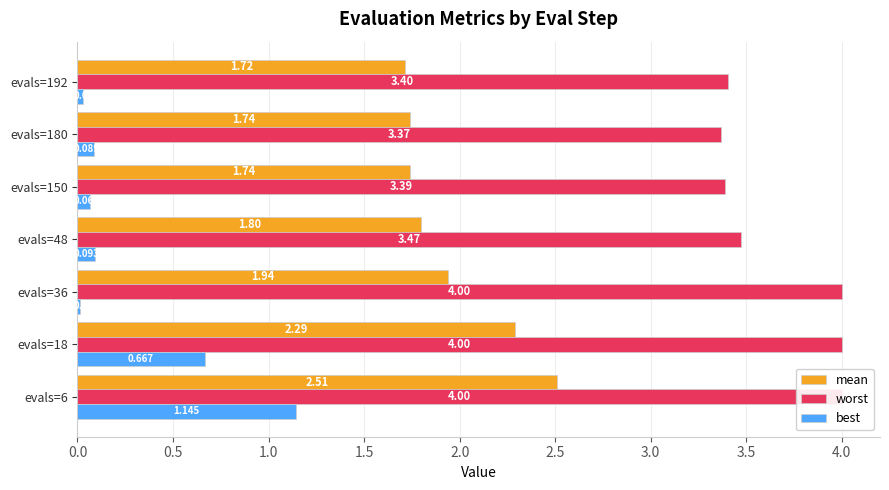

Rank the series by their average value, from highest to lowest.

worst, mean, best